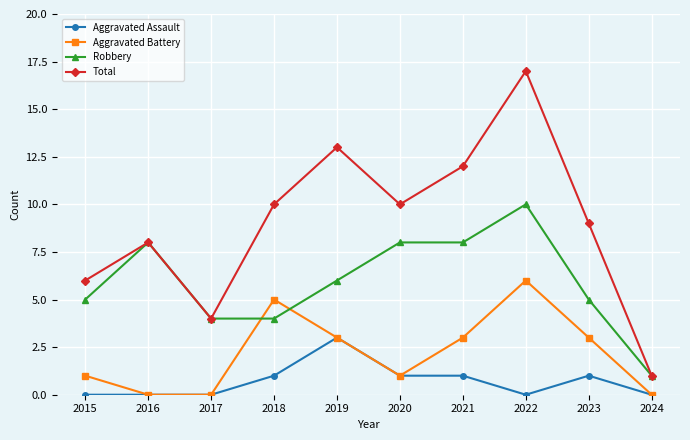

True or false: Robbery has a value of 5 at 2015.

True